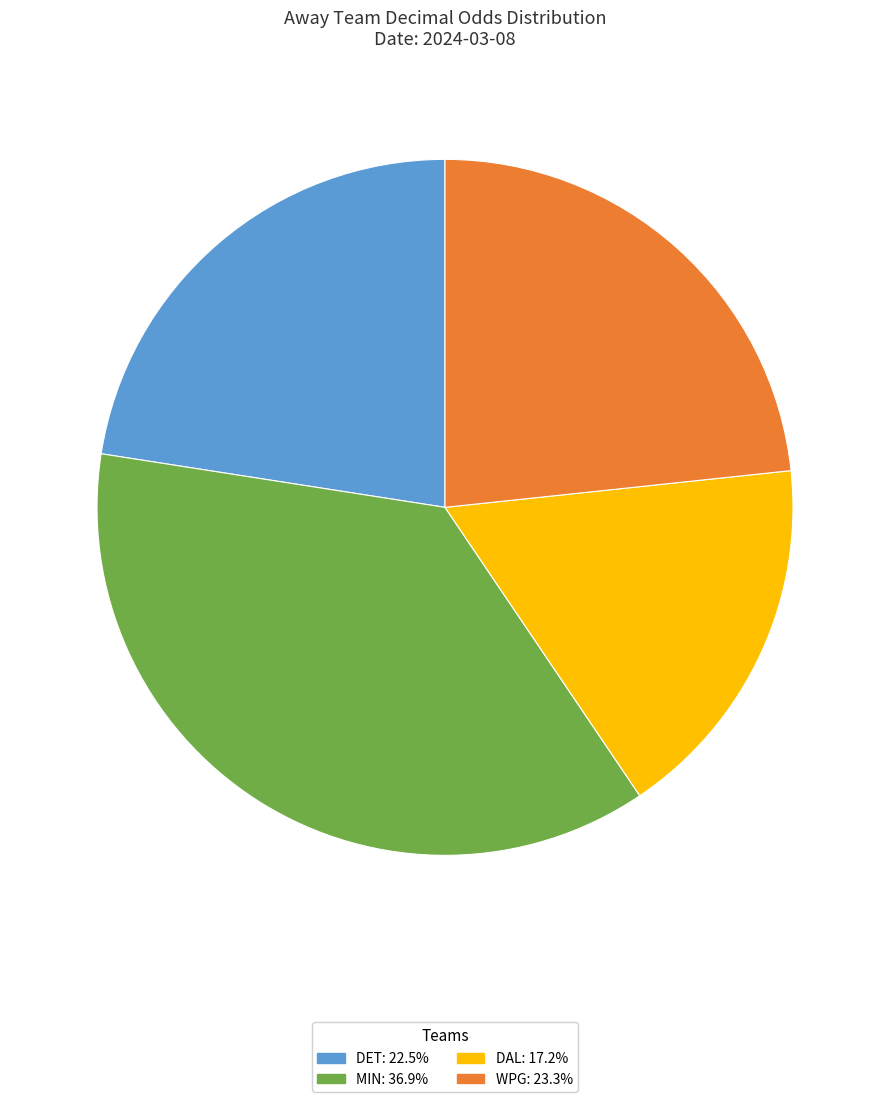

What is the smallest slice in the pie chart?

DAL